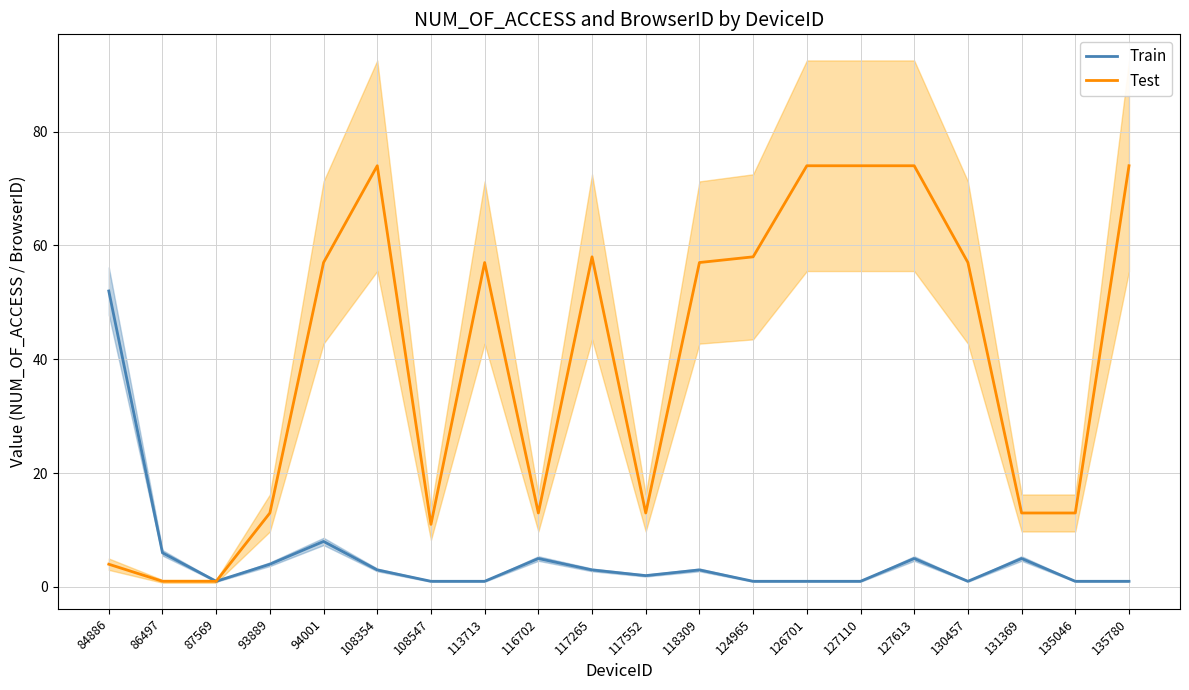

What are all the series names shown in the legend?

Train, Test